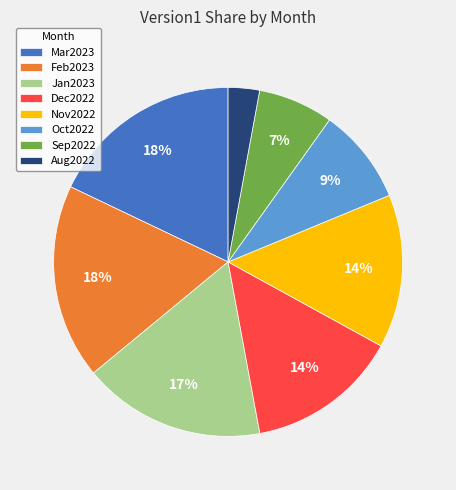

To the nearest percent, what is the average slice percentage?

12%